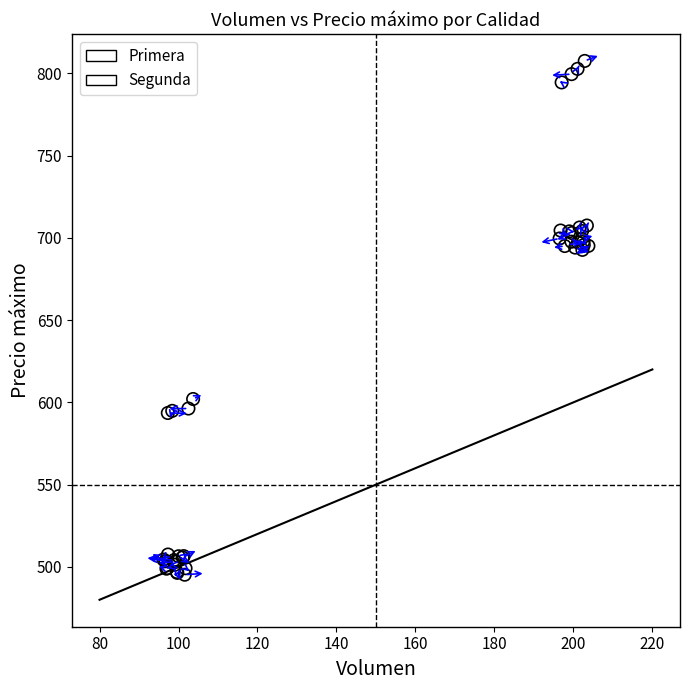

Which series has the widest spread of Y values?

Primera